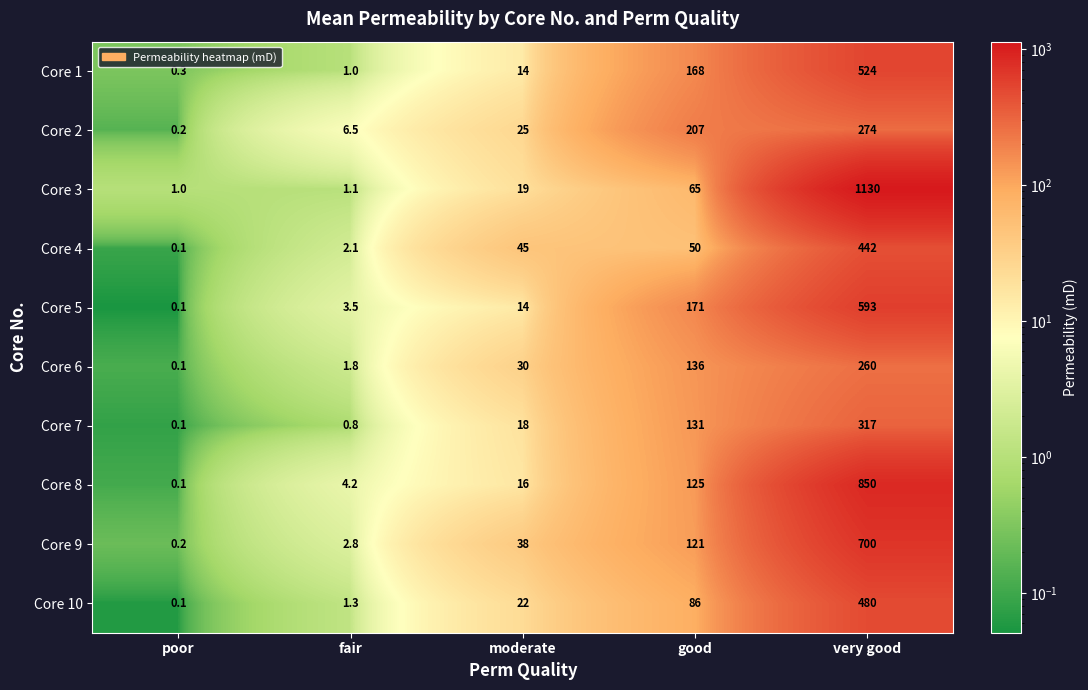

Is it true that Core 8 equals 0.1 at poor?

True